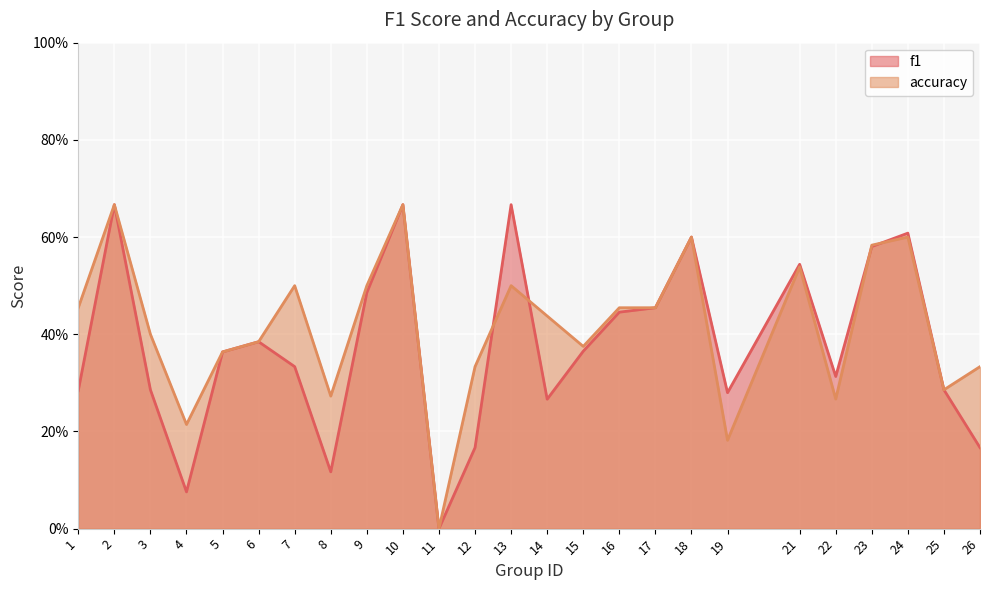

How many data points in f1 are above 0?

24